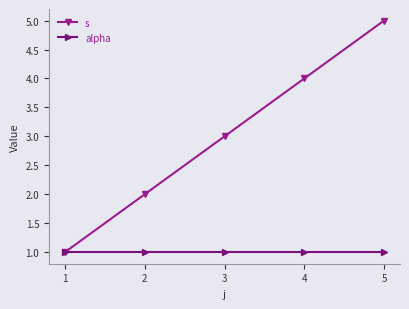

What is the greatest value displayed?

5